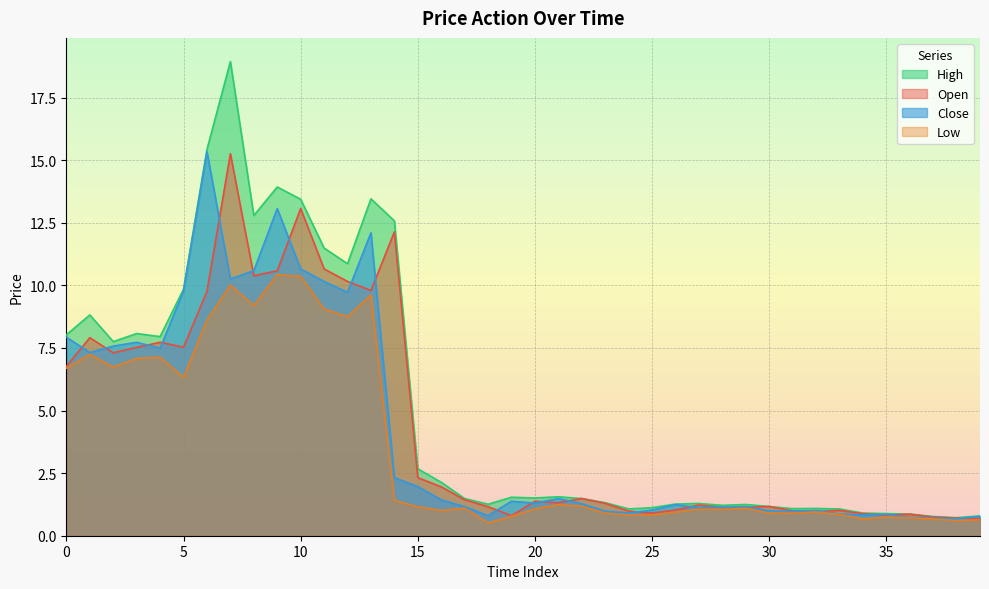

What is the difference between the second highest and second lowest values in the Close series?

12.4